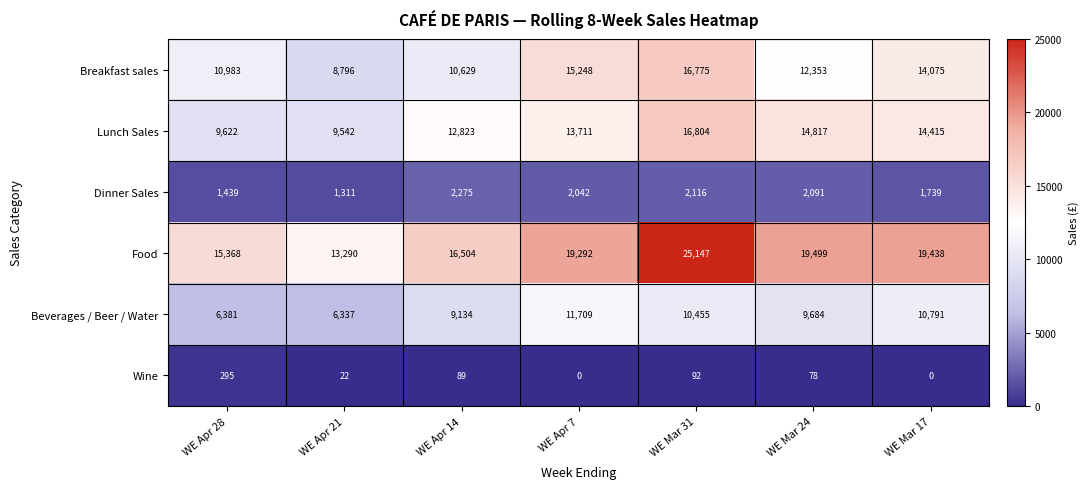

What is the difference between the maximum and minimum values in the Breakfast sales series?

7979